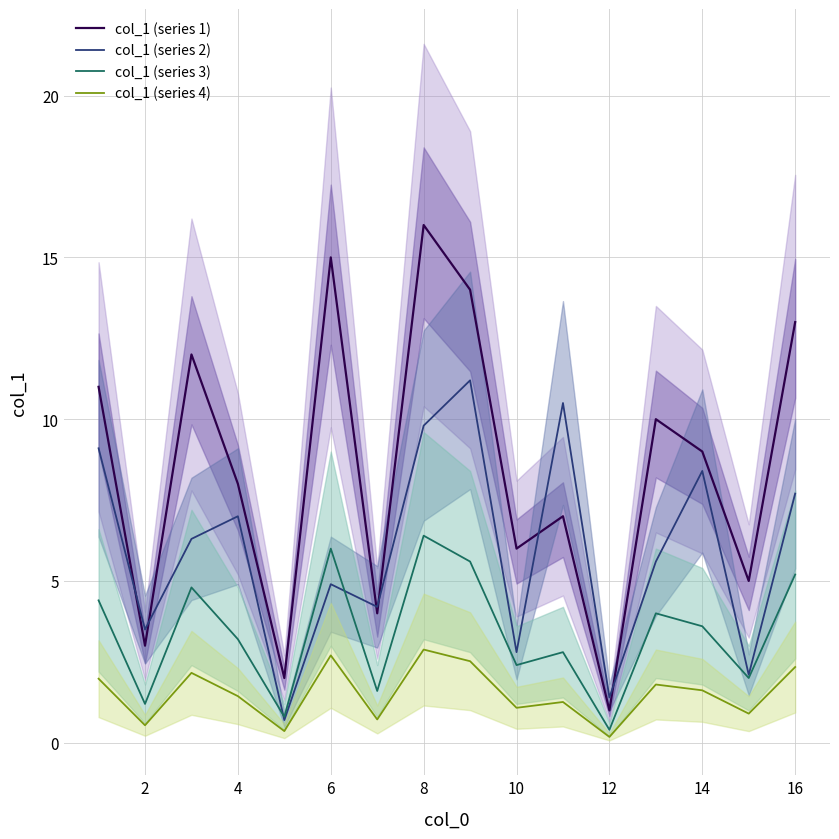

True or false: col_1 (series 1) has a value of 1.2 at 2.

False